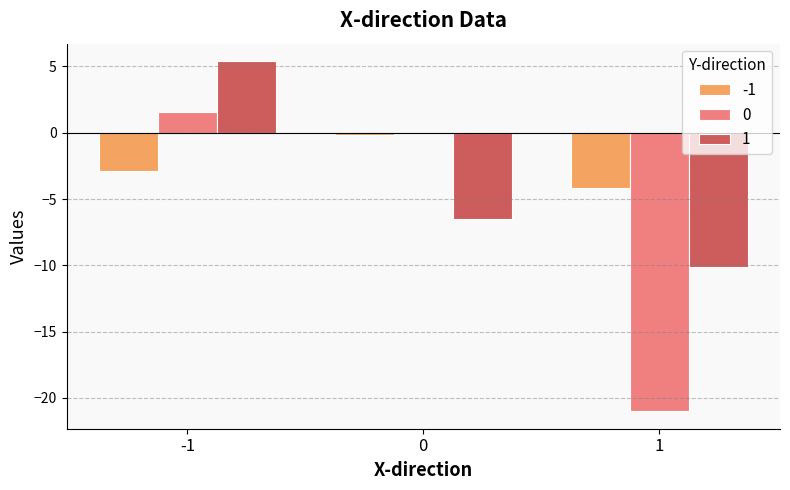

The -1 series shows -1.5 at 1. True or false?

False